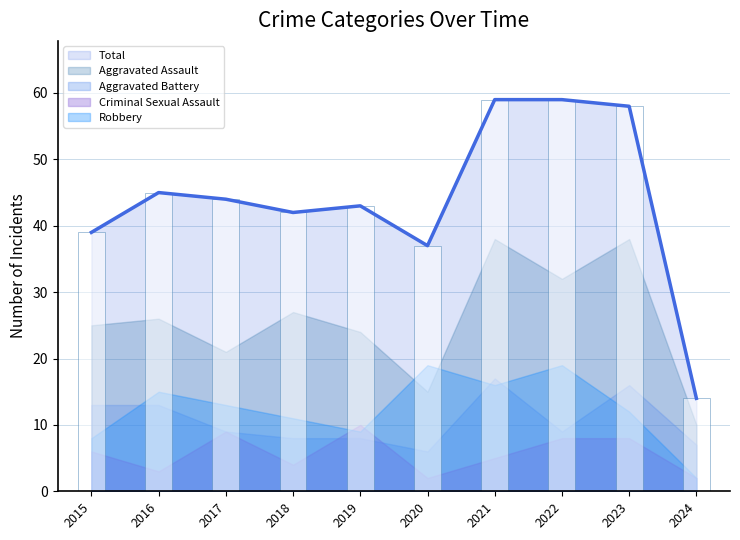

Where is Total nearest to the value 36?

2020